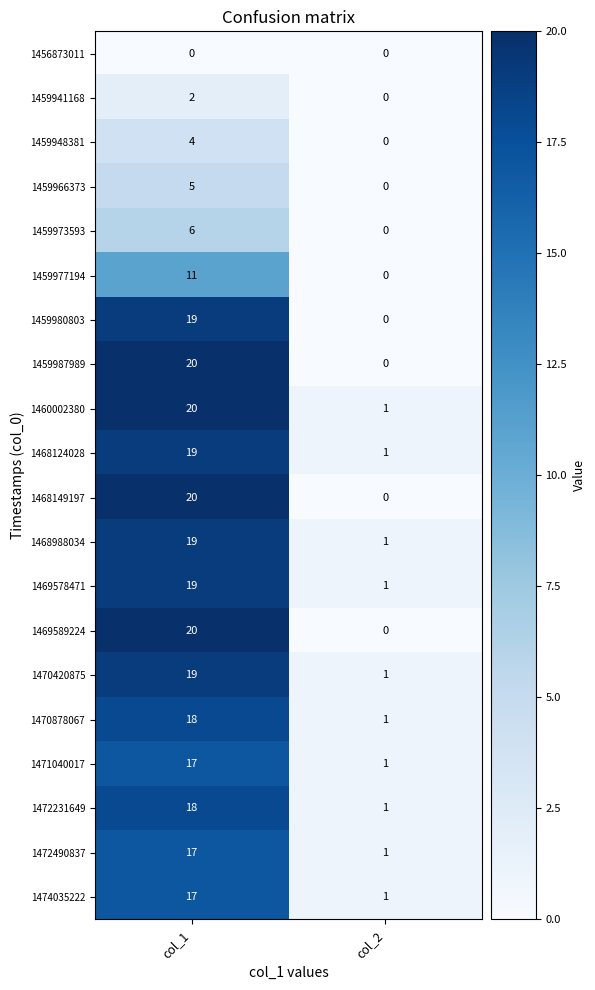

What is the sum of all 1469578471 values?

20